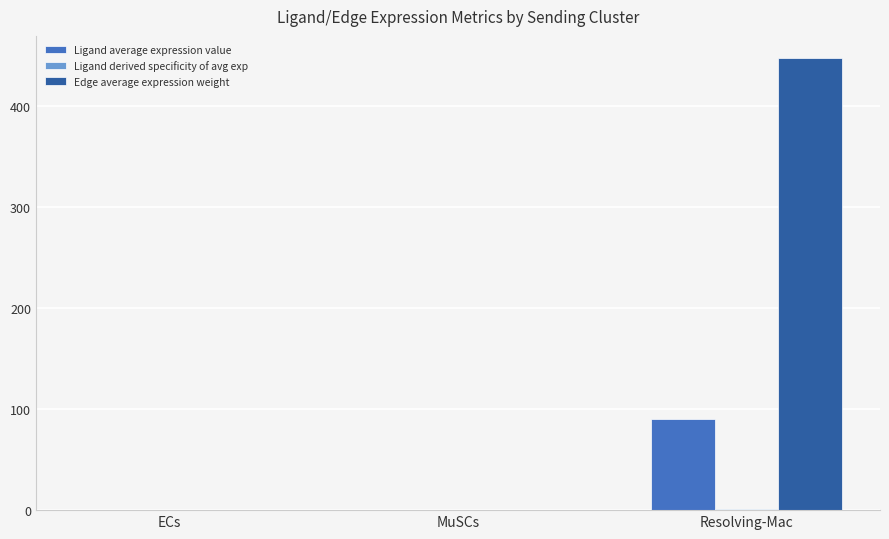

Between ECs and Resolving-Mac, which series saw the biggest shift?

Edge average expression weight